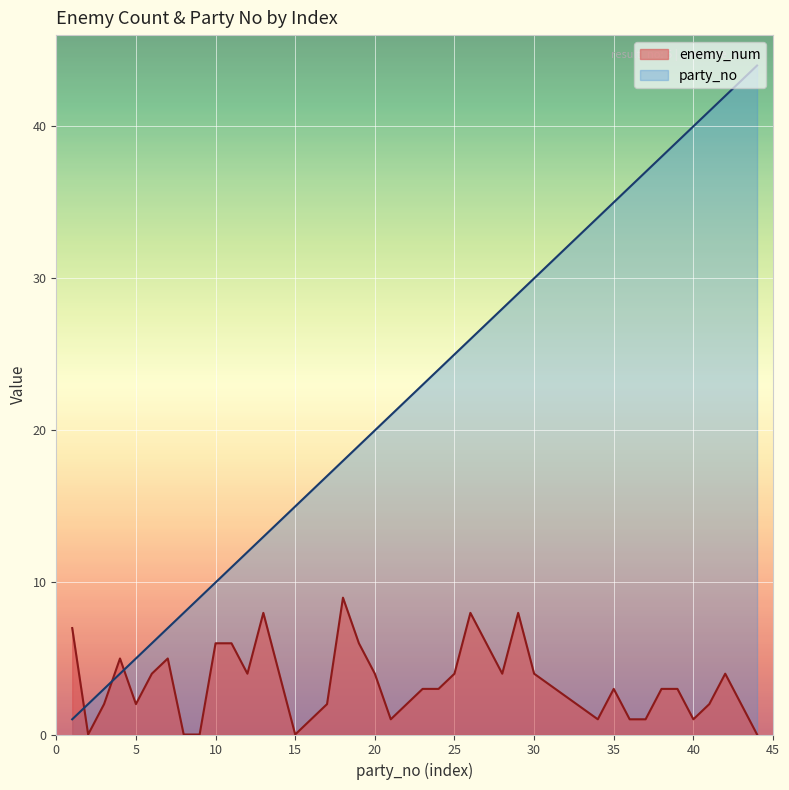

What is the average value of the party_no series?

21